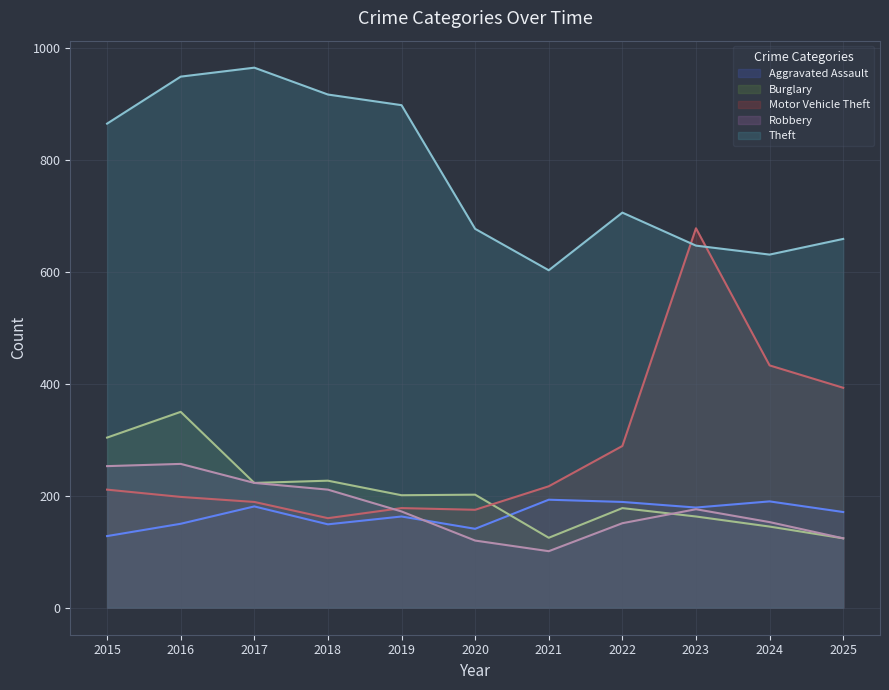

What is the value of the Aggravated Assault point at the 5th from the left?

163